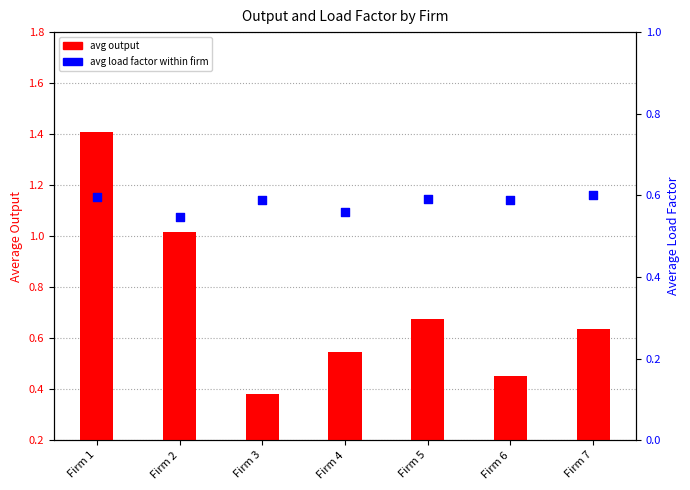

At how many categories does at least one series exceed 1?

2